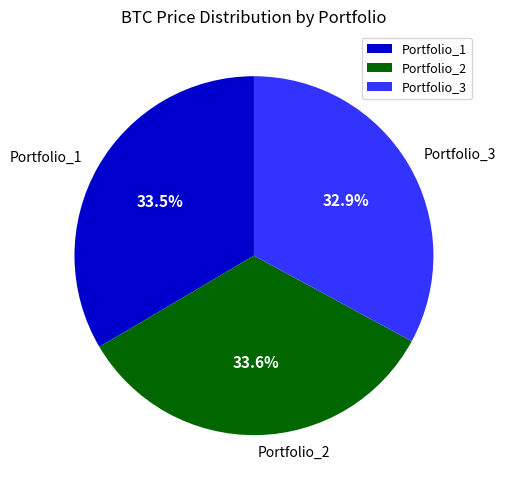

To the nearest percent, what portion does Portfolio_2 represent?

34%